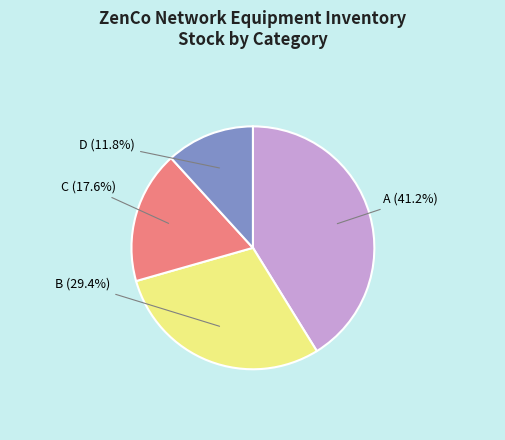

Count the number of slices in the pie.

4